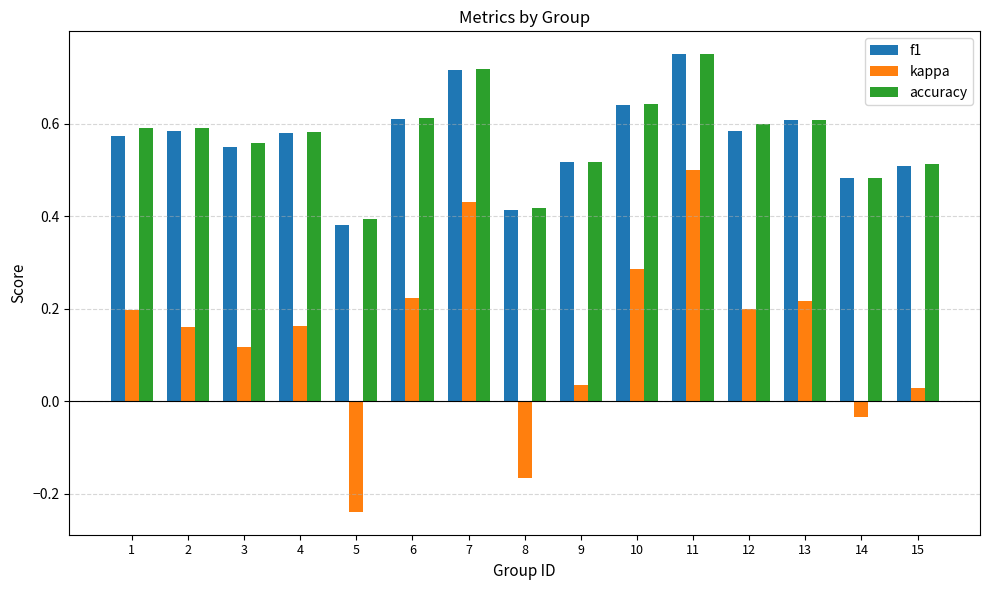

True or false: f1 has a value of 0.6 at 10.

True